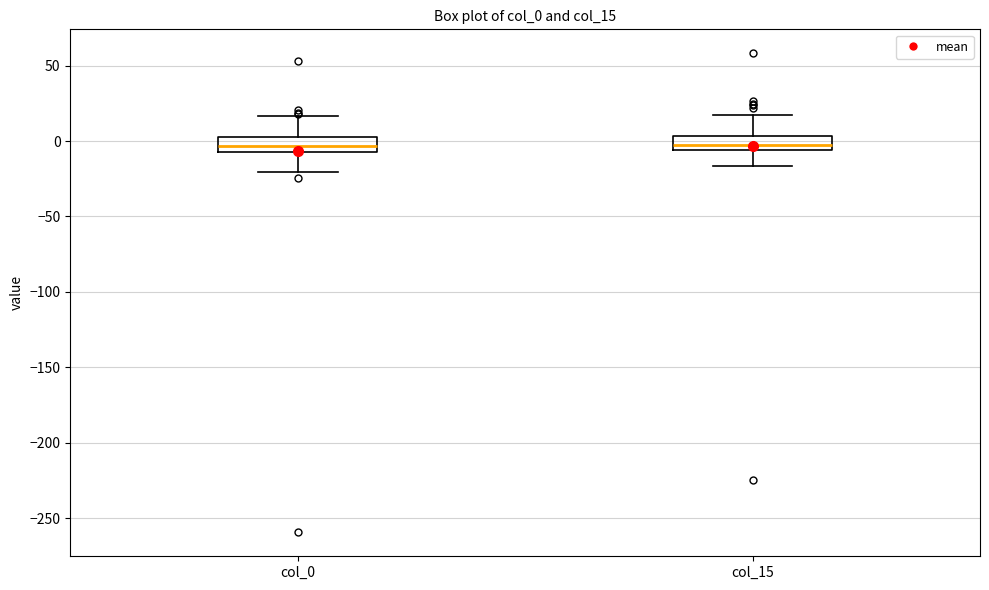

Reading left to right, read every box against the y-axis: the position of its median line, the range the box covers, and the ends of its whiskers. The values are not printed on the chart, so give them approximately, as read against the axis.

col_0: median -5 (inside the box), box -5 to 5, whiskers -20 to 15
col_15: median 0, box -5 to 5, whiskers -15 to 15